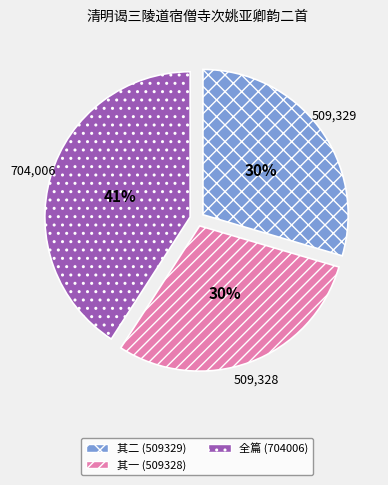

Does any single category account for the majority?

No